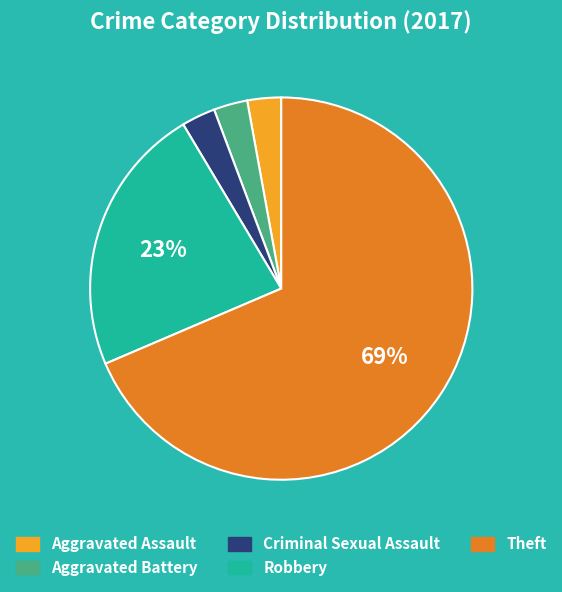

What is the largest slice in the pie chart?

Theft